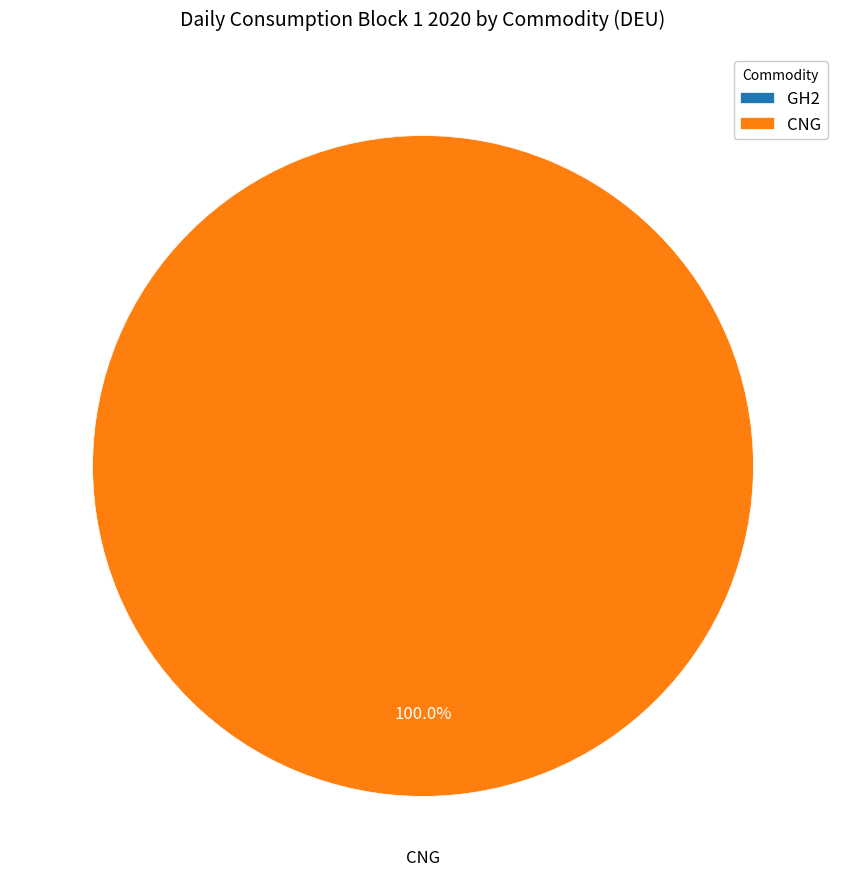

Rank the categories by value from lowest to highest.

GH2, CNG